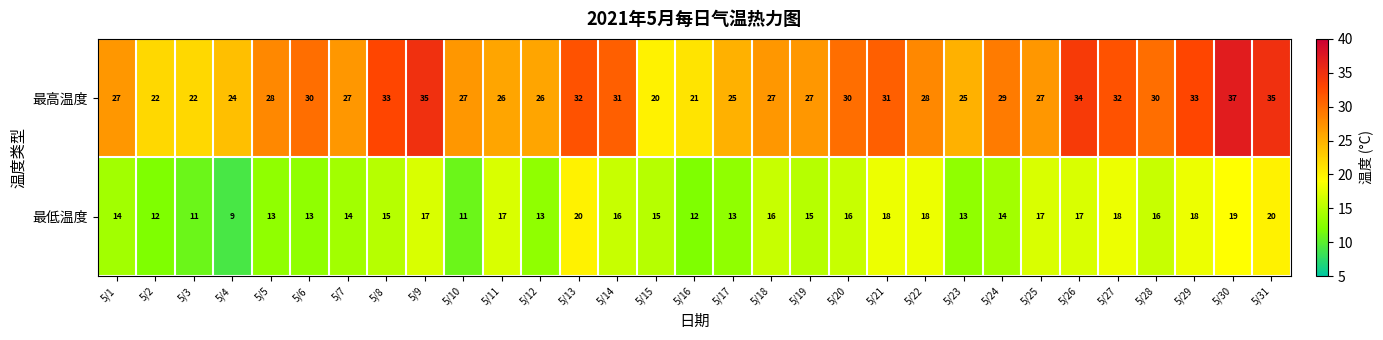

What is the maximum value shown in the chart?

37